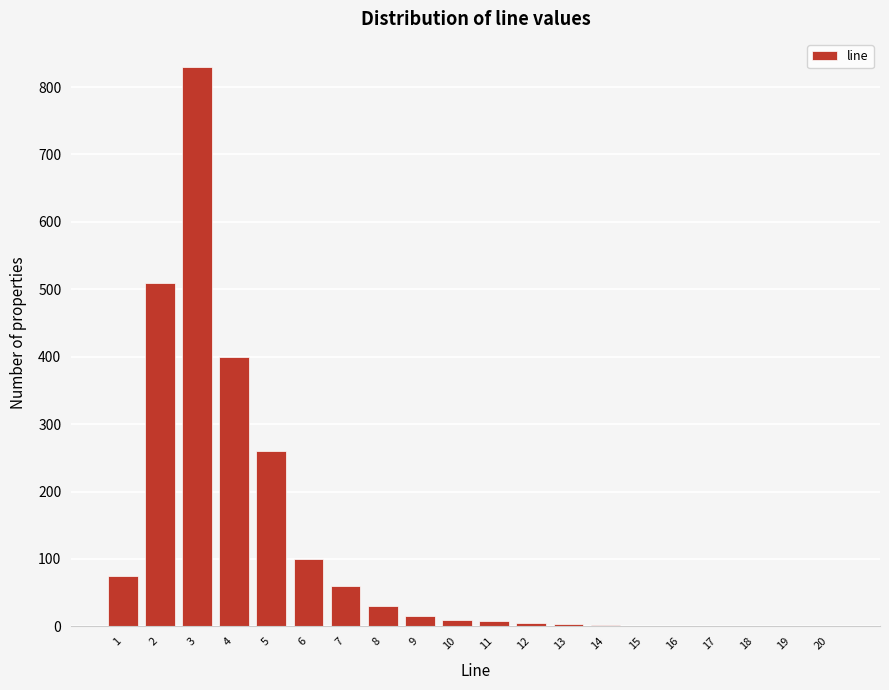

What is the maximum value shown in the chart?

830